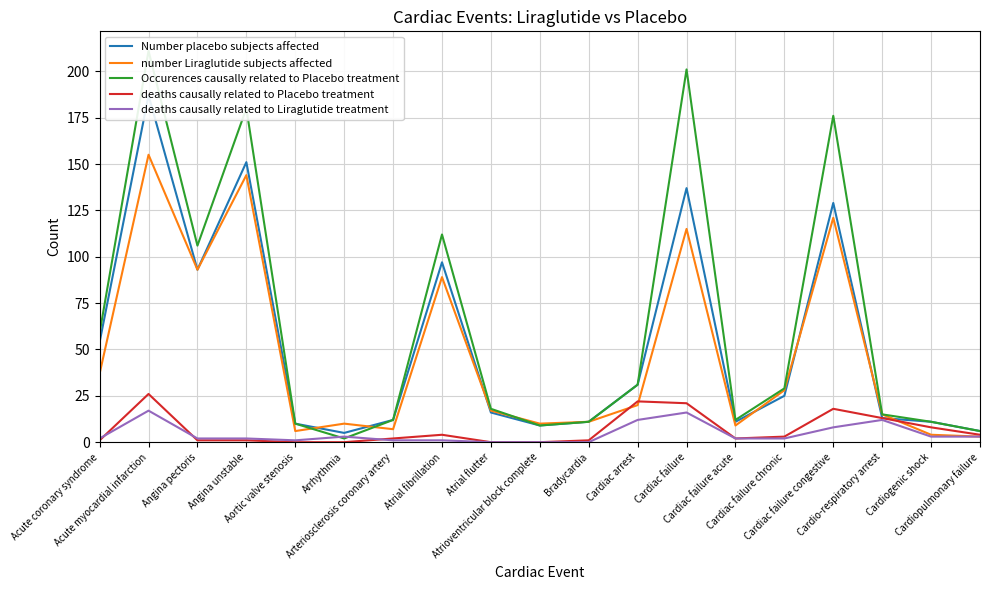

What is the sum of all Occurences causally related to Placebo treatment values?

1211